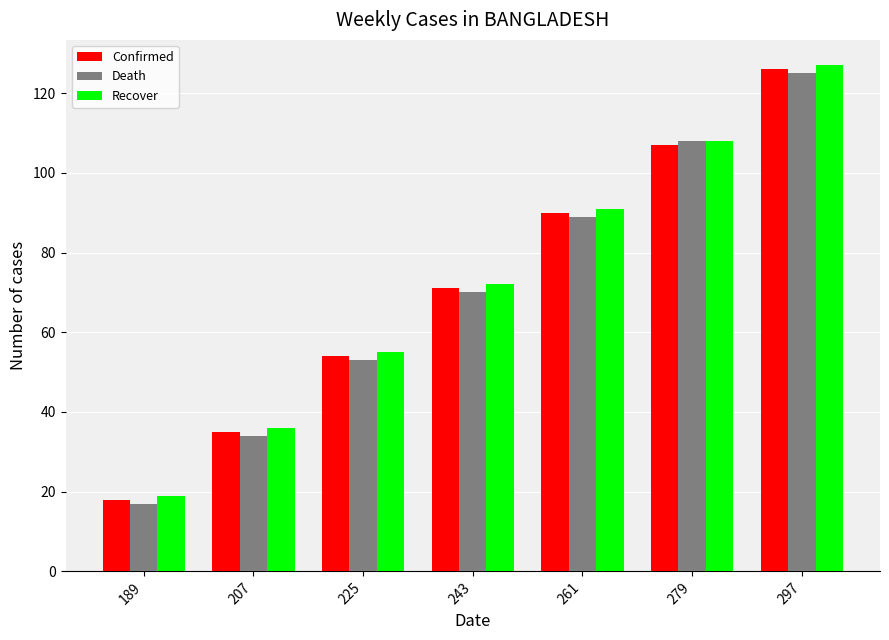

The Recover series shows 26 at 189. True or false?

False